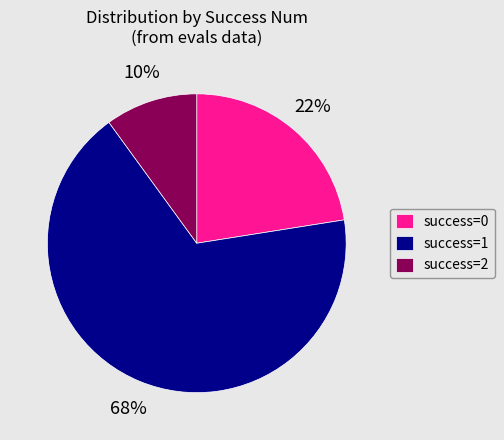

Combined, do success=1 and success=0 account for over 50%?

Yes